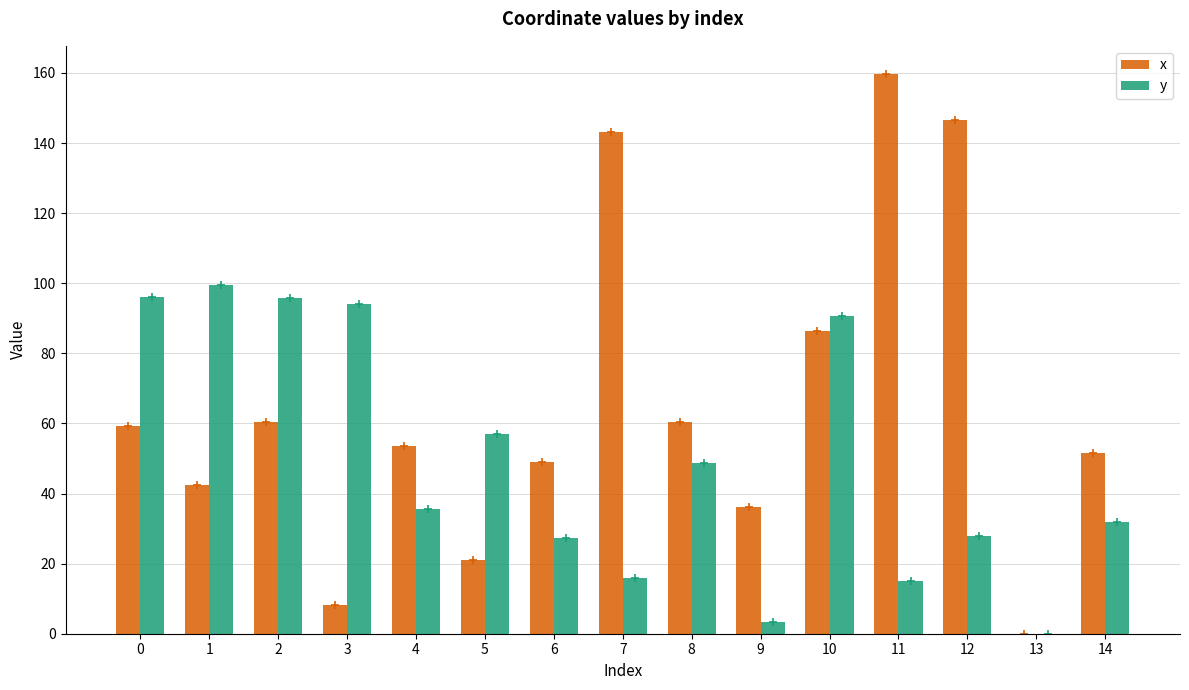

What is the spread (max minus min) of values at 8?

11.8